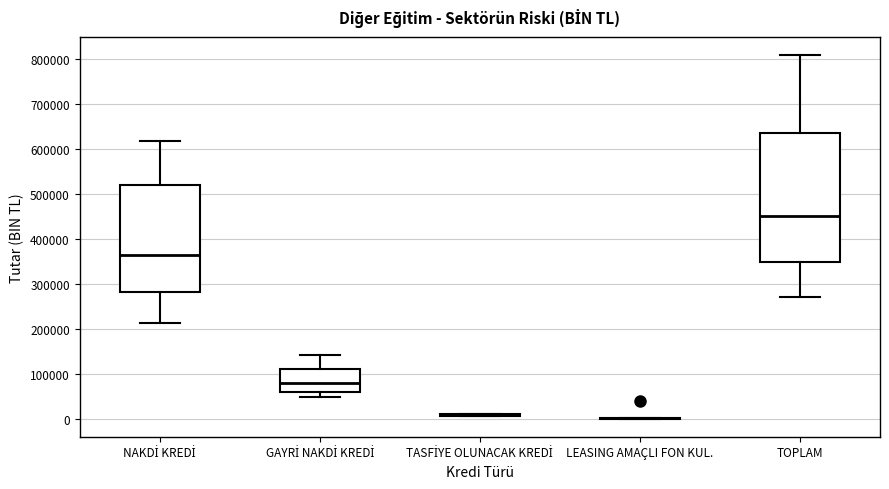

Reading left to right, transcribe this box plot: for each box, give where its median line is, the range the box spans, and where its two whiskers end, as read against the y-axis. The values are not printed on the chart, so give them approximately, as read against the axis.

NAKDİ KREDİ: median 370000, box 280000 to 520000, whiskers 210000 to 620000
GAYRİ NAKDİ KREDİ: median 80000, box 60000 to 110000, whiskers 50000 to 140000
TASFİYE OLUNACAK KREDİ: box collapsed to a line at 10000, whiskers 10000 to 10000
LEASING AMAÇLI FON KUL.: box collapsed to a line at 0, whiskers 0 to 0
TOPLAM: median 450000, box 350000 to 640000, whiskers 270000 to 810000